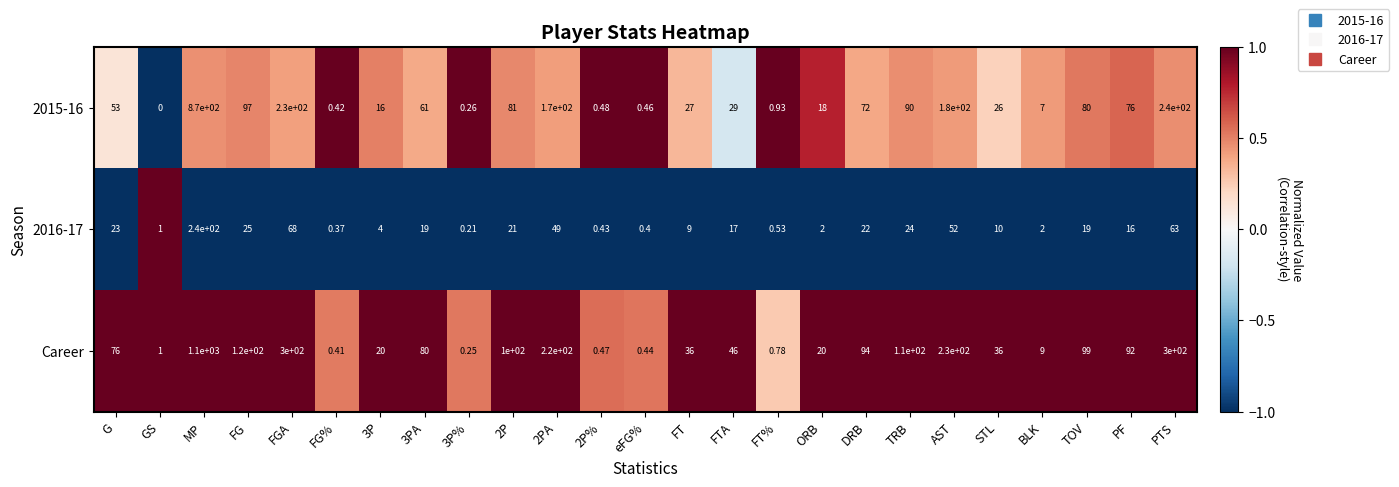

At which label is 2016-17 closest to 120?

FGA